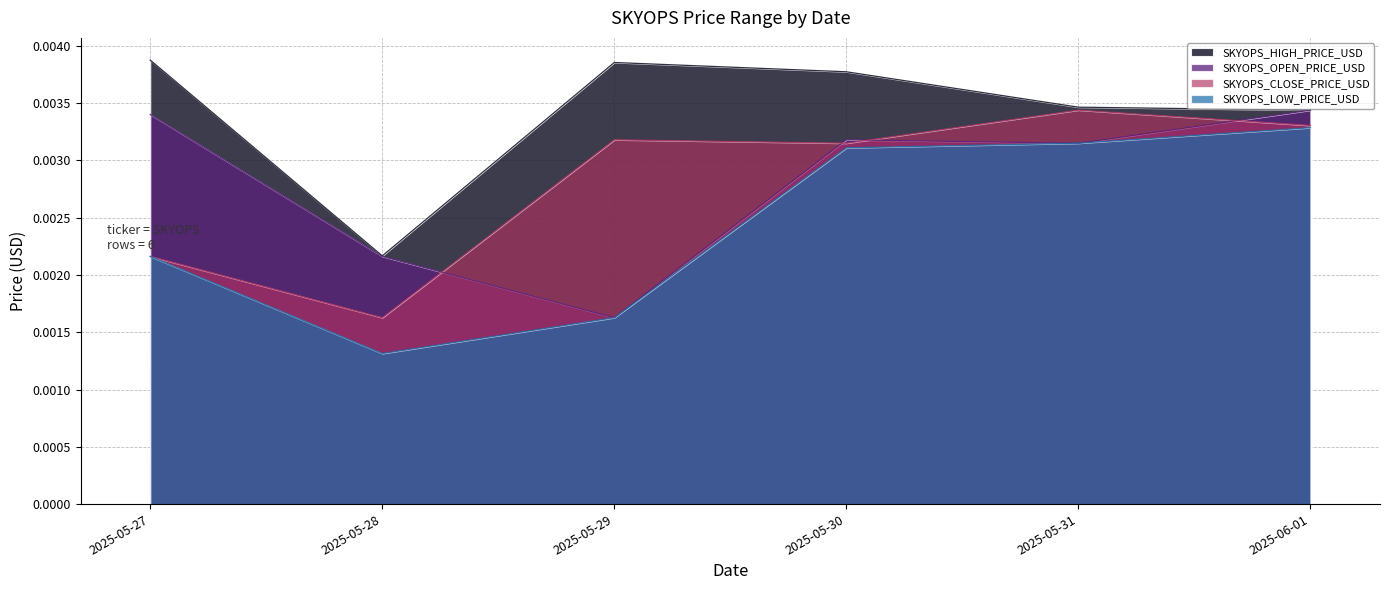

True or false: SKYOPS_LOW_PRICE_USD and SKYOPS_HIGH_PRICE_USD intersect in this chart.

False